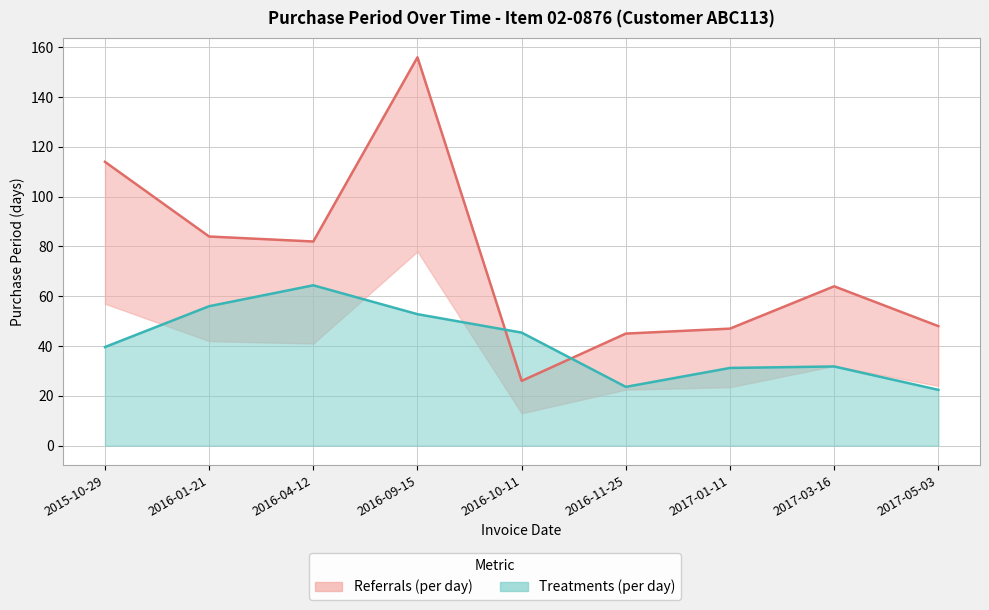

What is the change in value from 2016-11-25 to 2017-03-16?

+19